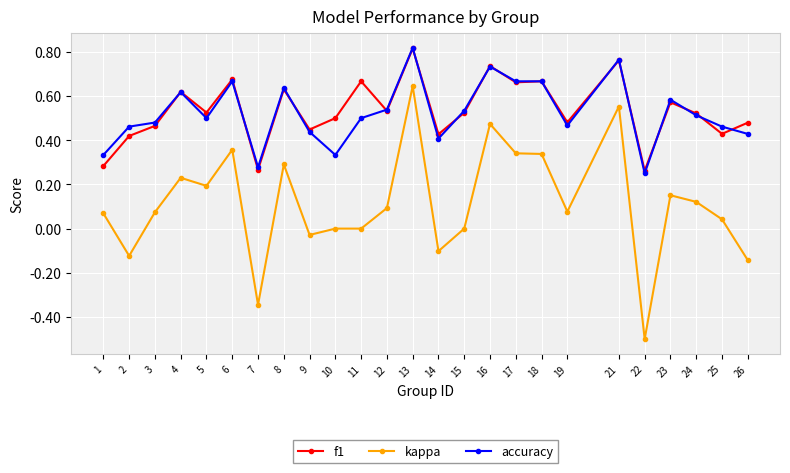

Which series changed the most between 9 and 13?

kappa